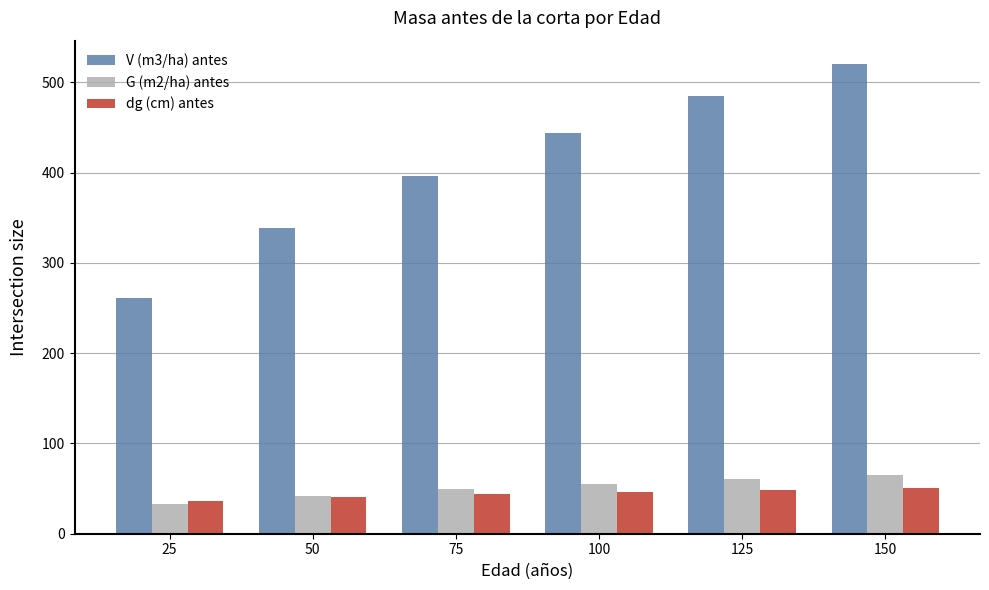

What is the value of the V (m3/ha) antes bar at the 6th from the left?

520.3